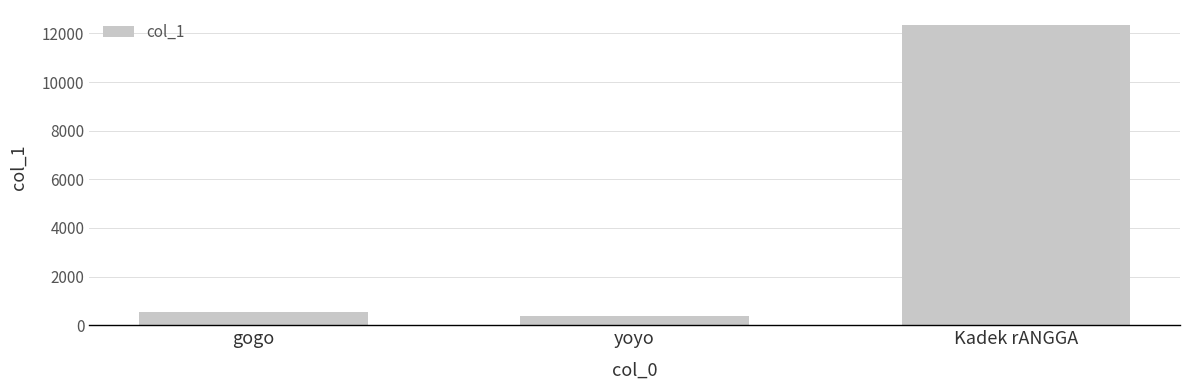

Which category has the highest value across all series?

Kadek rANGGA